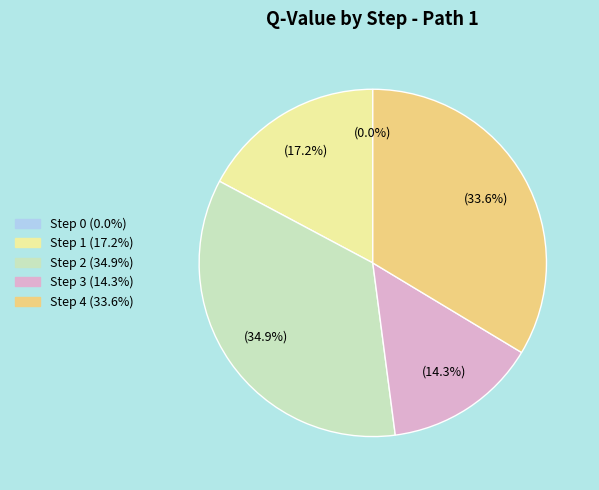

What is the largest slice in the pie chart?

Step 2